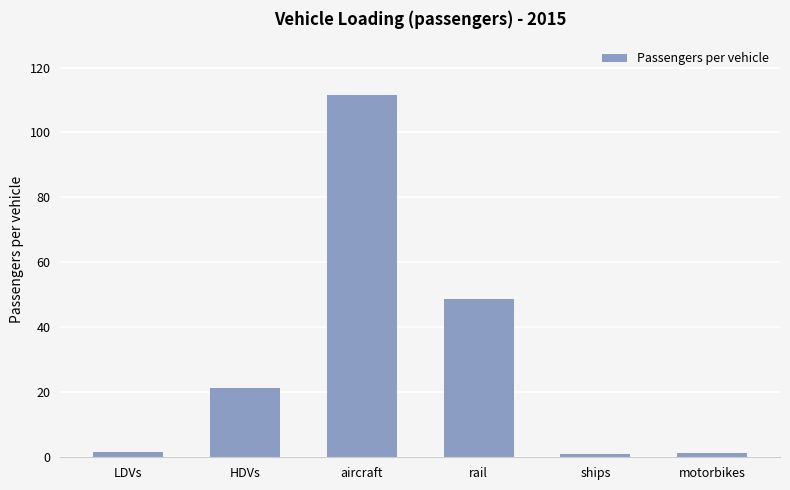

Is it true that the value at HDVs is 6.2?

False